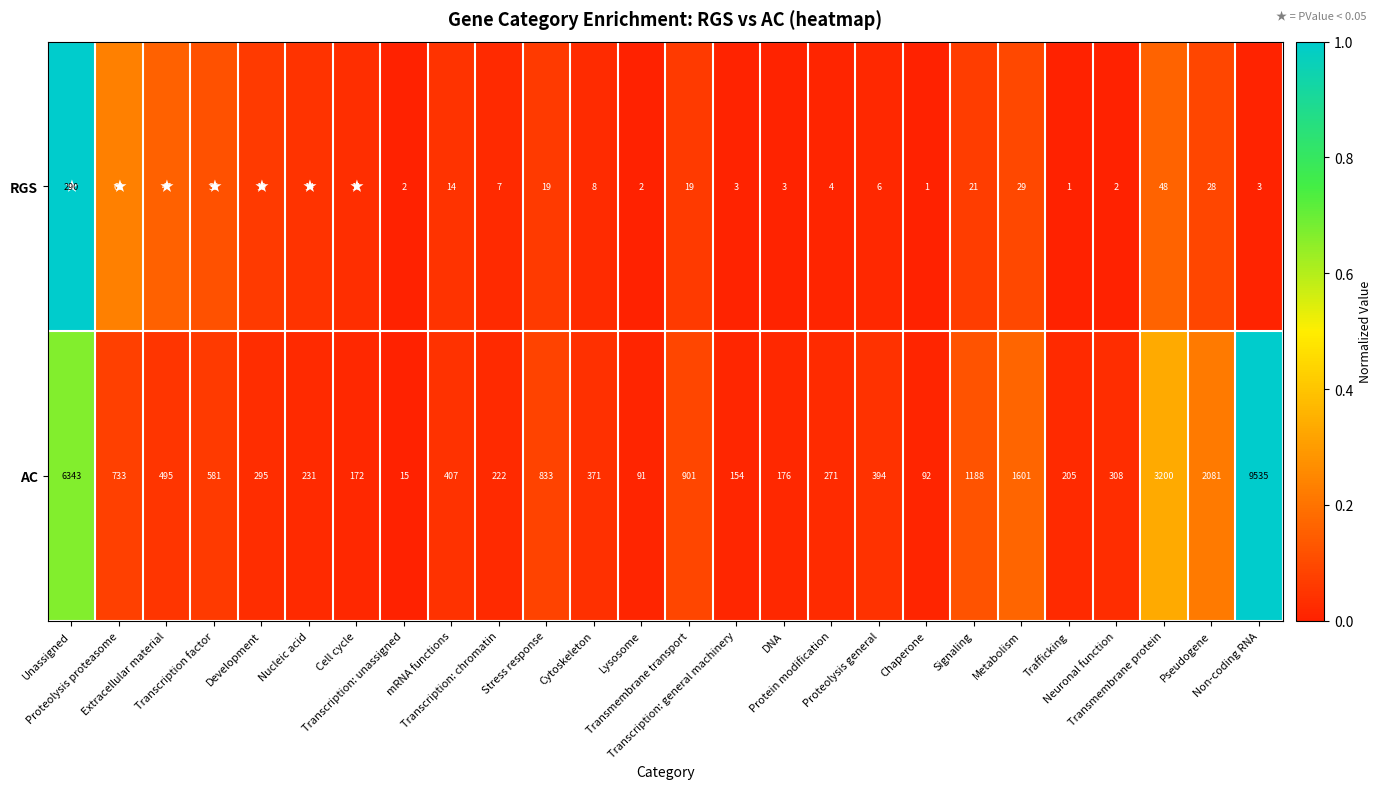

List the series in order of their peak value, highest first.

AC, RGS